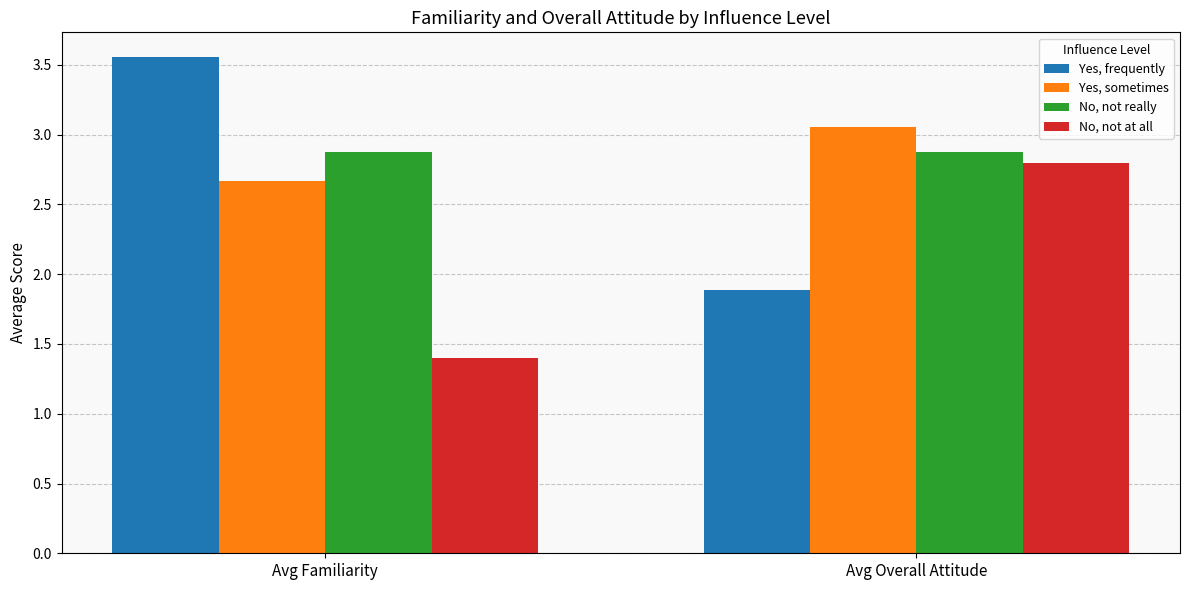

The Yes, frequently series shows 1.9 at Avg Overall Attitude. True or false?

True